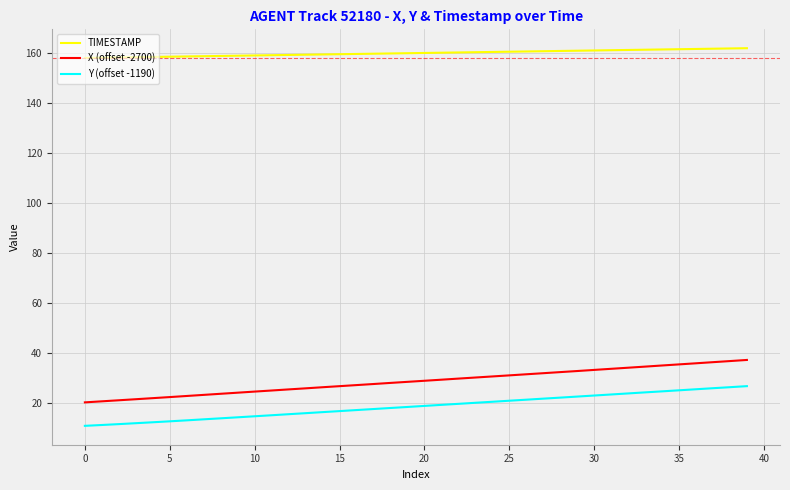

What is the maximum value shown in the chart?

161.9